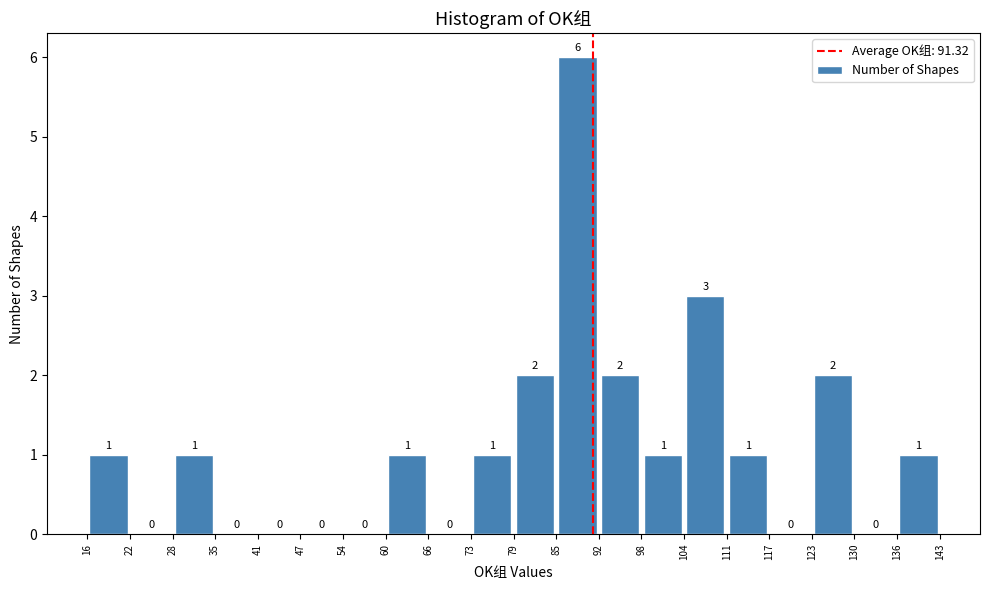

Reading left to right, transcribe this chart: for each bar, give the range it covers on the x-axis and its height.

16 to 22: 1
22 to 28: 0
28 to 35: 1
35 to 41: 0
41 to 47: 0
47 to 54: 0
54 to 60: 0
60 to 66: 1
66 to 73: 0
73 to 79: 1
79 to 85: 2
85 to 92: 6
92 to 98: 2
98 to 104: 1
104 to 111: 3
111 to 117: 1
117 to 123: 0
123 to 130: 2
130 to 136: 0
136 to 143: 1